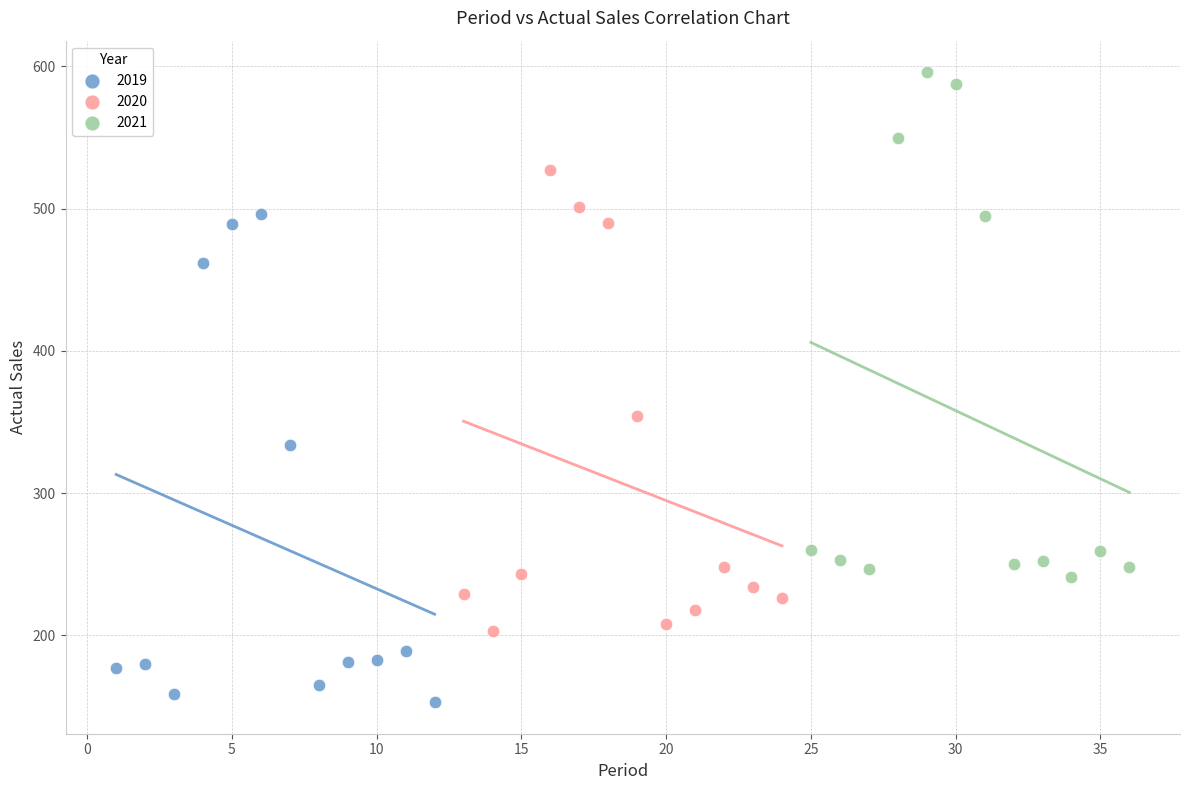

Which series reaches the minimum Y coordinate?

2019